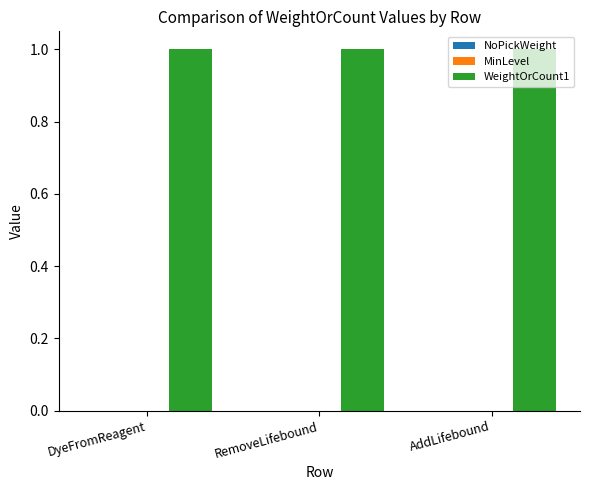

Which series has the widest spread of values?

NoPickWeight